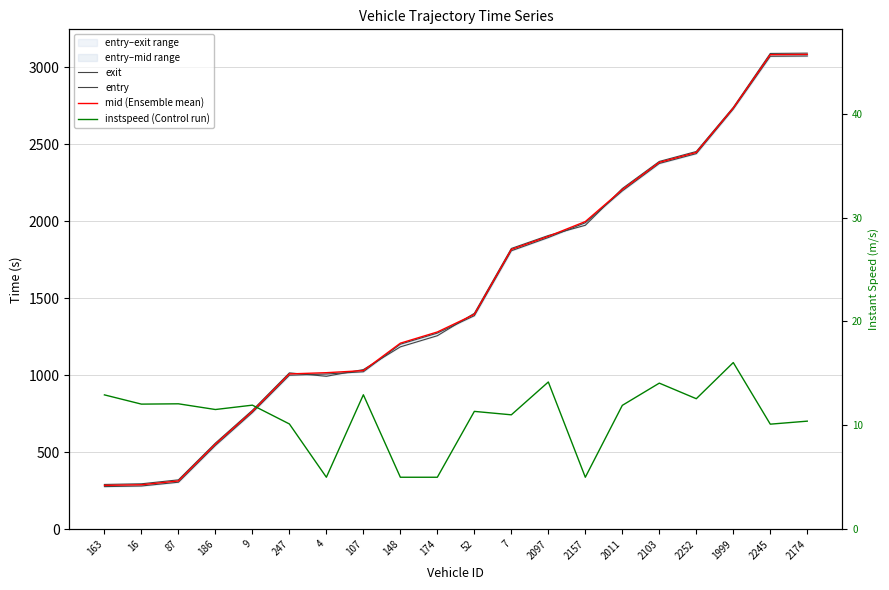

True or false: instspeed (Control run) has a value of 16.9 at 163.

False